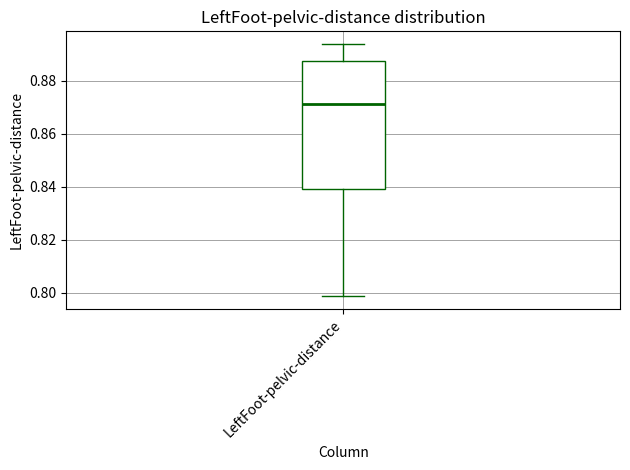

Read this box plot against the y-axis: the position of the median line, the range covered by the box, and the ends of both whiskers. The values are not printed on the chart, so give them approximately, as read against the axis.

median 0.872, box 0.838 to 0.888, whiskers 0.798 to 0.894